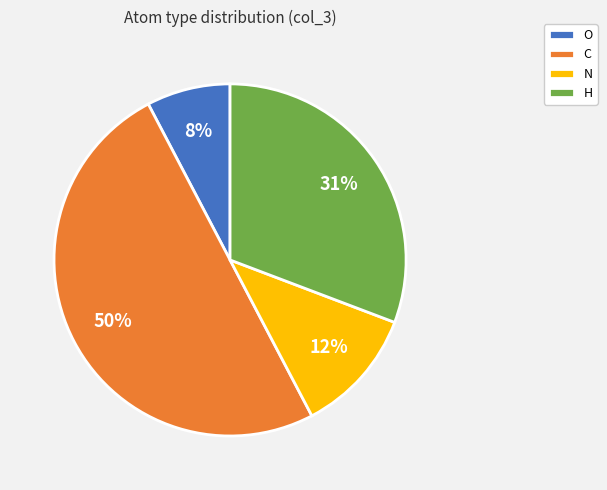

To the nearest percent, what percentage of the pie is C?

50%